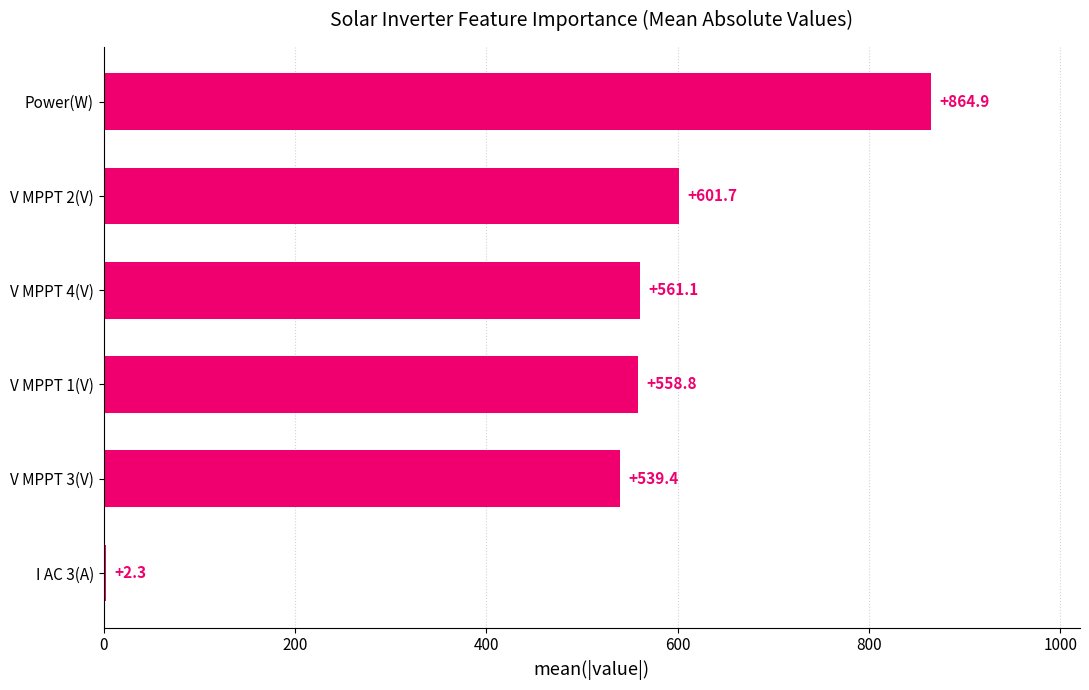

Reading top to bottom, what are all the values shown in this chart?

Power(W)=864.9	V MPPT 2(V)=601.7	V MPPT 4(V)=561.1	V MPPT 1(V)=558.8	V MPPT 3(V)=539.4	I AC 3(A)=2.3